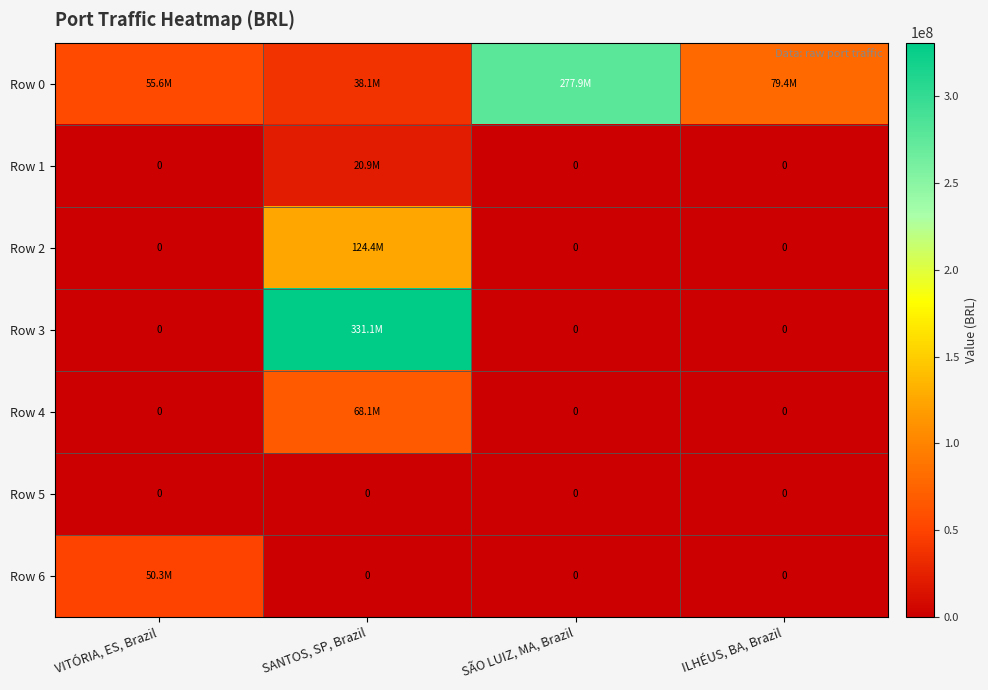

At which category is the sum across all series the highest?

SANTOS, SP, Brazil